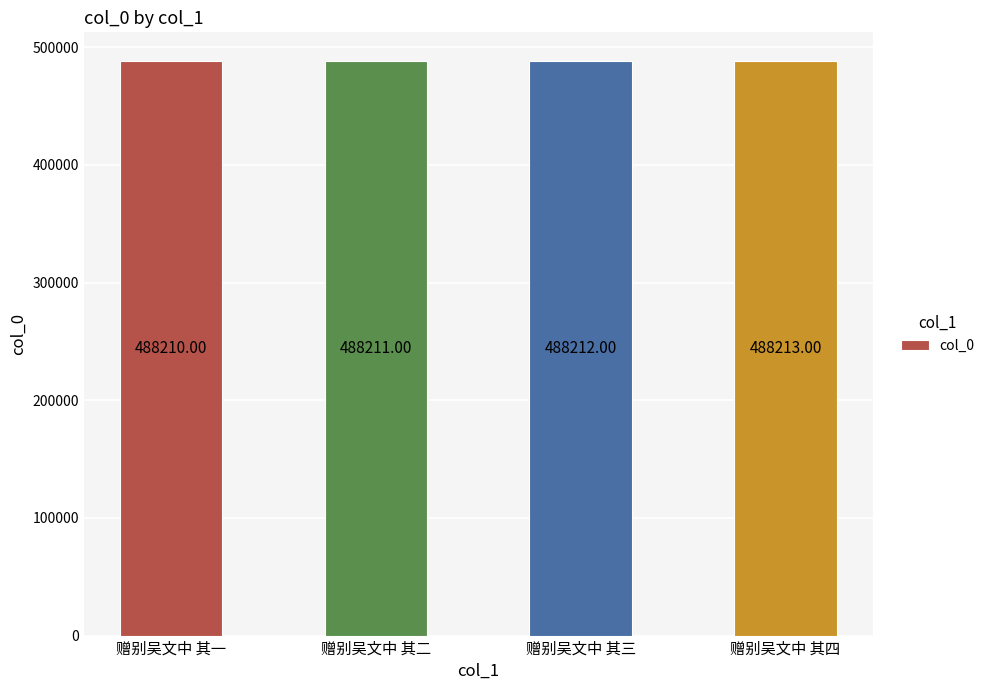

Rank the categories by value from highest to lowest.

赠别吴文中 其四, 赠别吴文中 其三, 赠别吴文中 其二, 赠别吴文中 其一